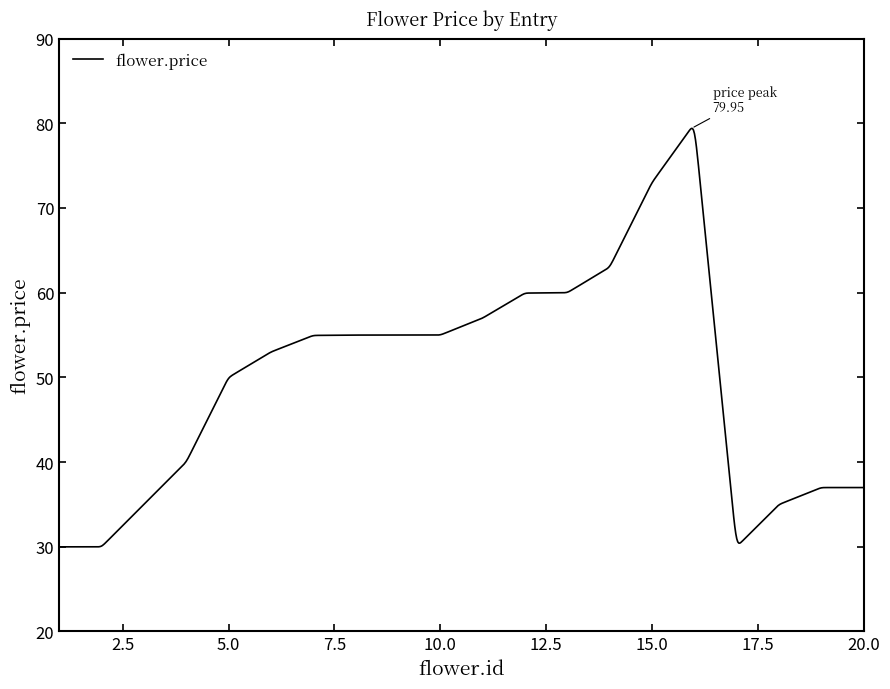

How many series are shown in this chart?

1